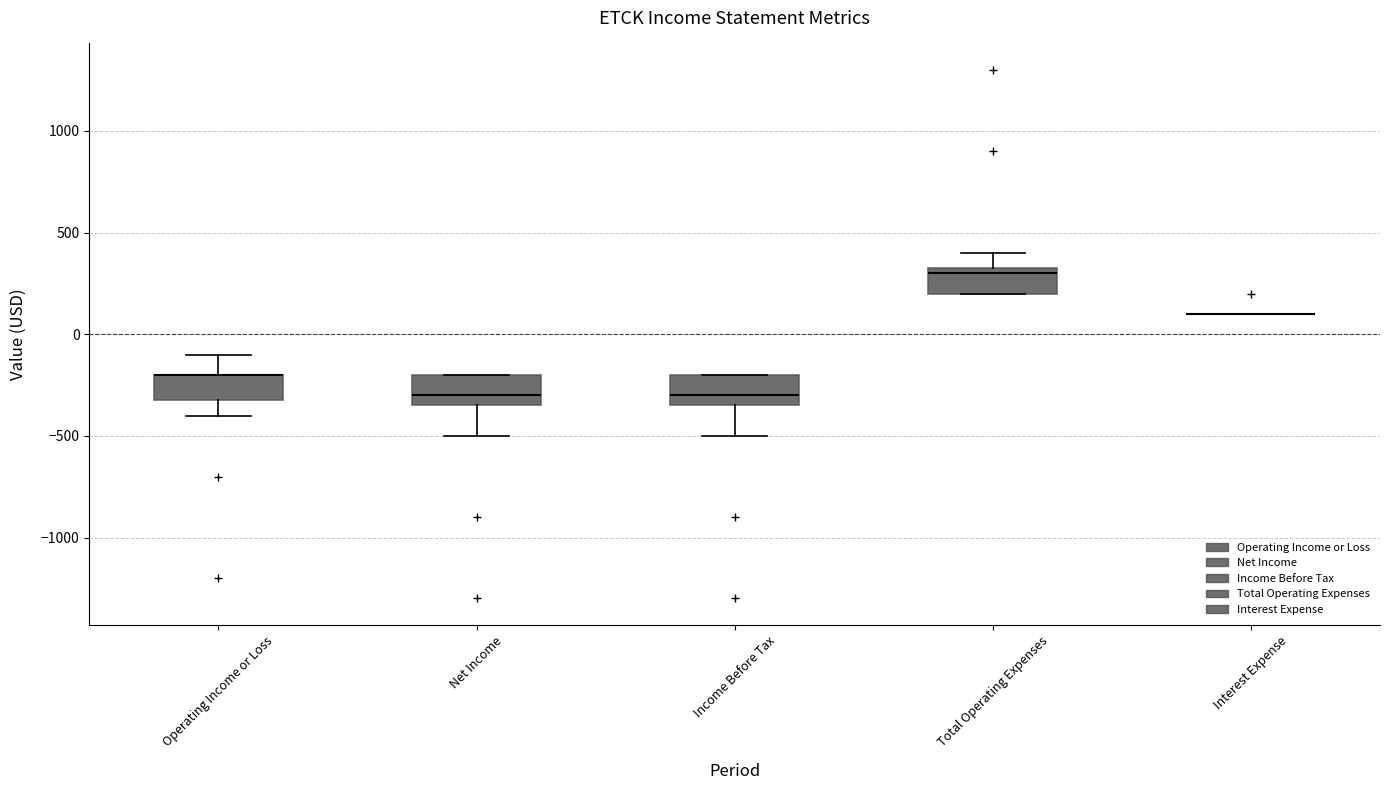

Where does the lower whisker of the box for Net Income end on the y-axis? The values are not printed on the chart, so give them approximately, as read against the axis.

-500